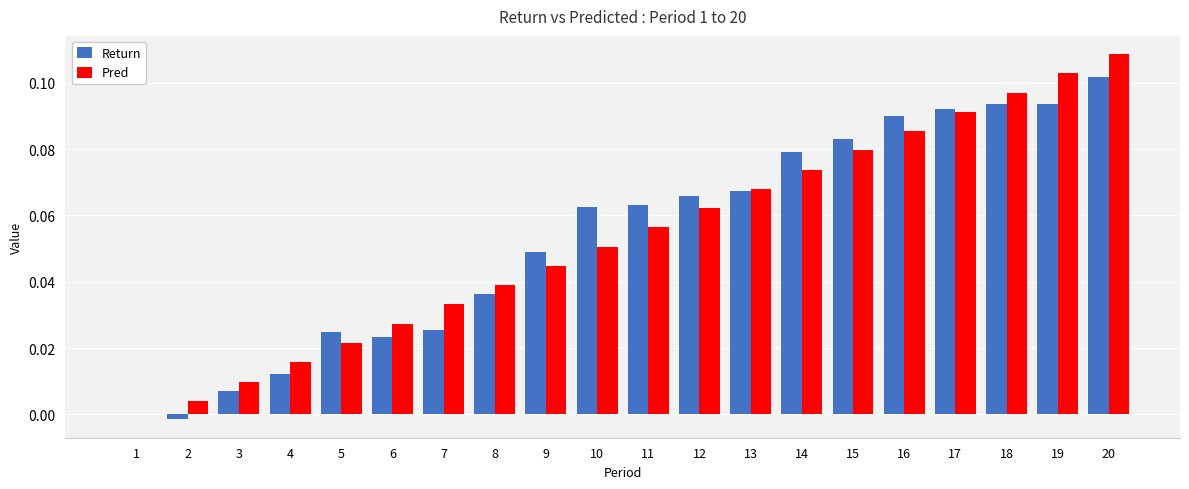

Between 5 and 10, which series saw the biggest shift?

Return